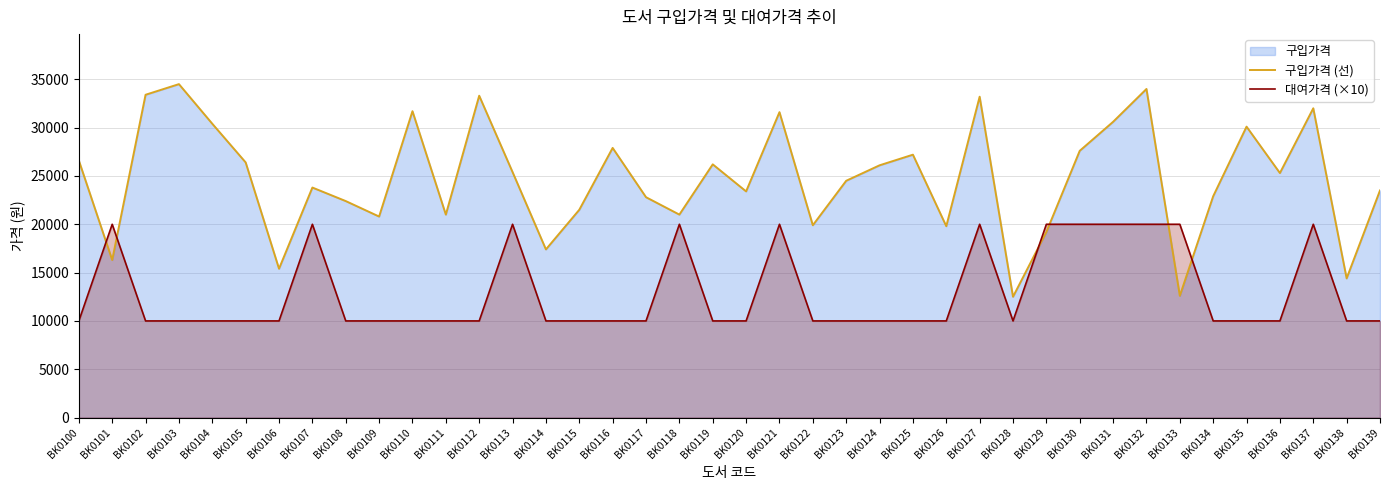

True or false: 구입가격 (선) has more than 1 interior local peaks.

True